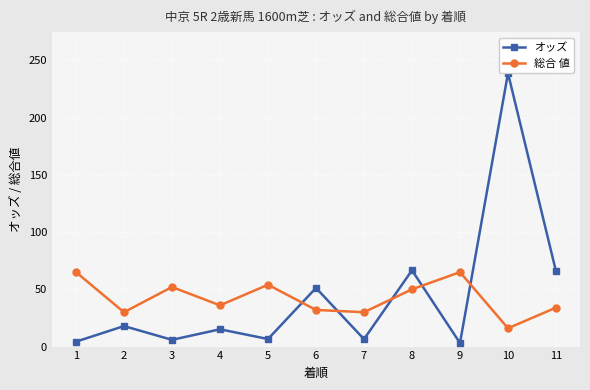

Is this an area chart (filled region under the line)?

No